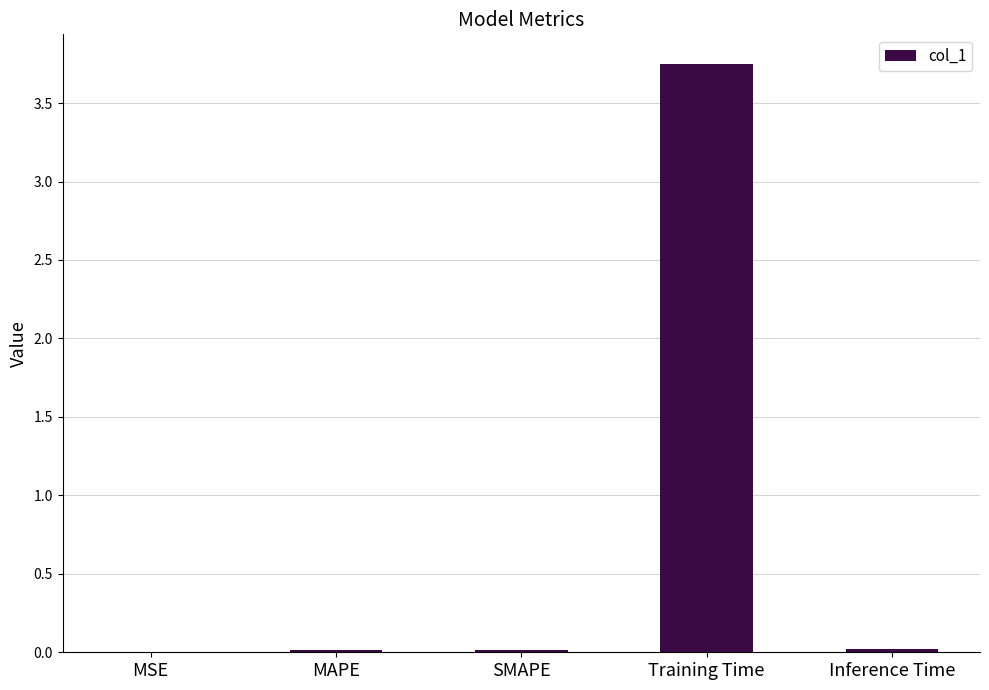

Is it true that the value at MAPE is 0.0?

True